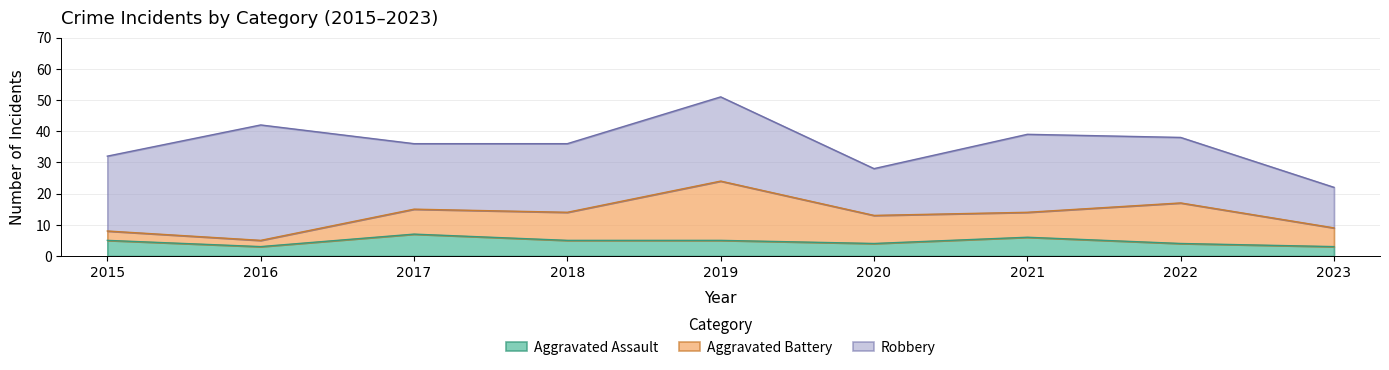

Where does the Robbery series first go above 22?

2015